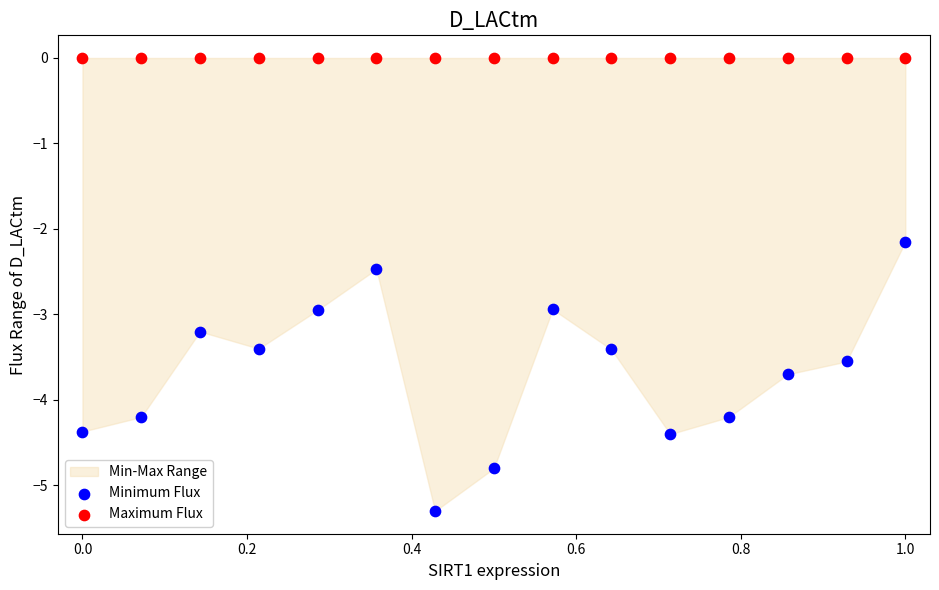

Which series contains the highest Y value?

Maximum Flux